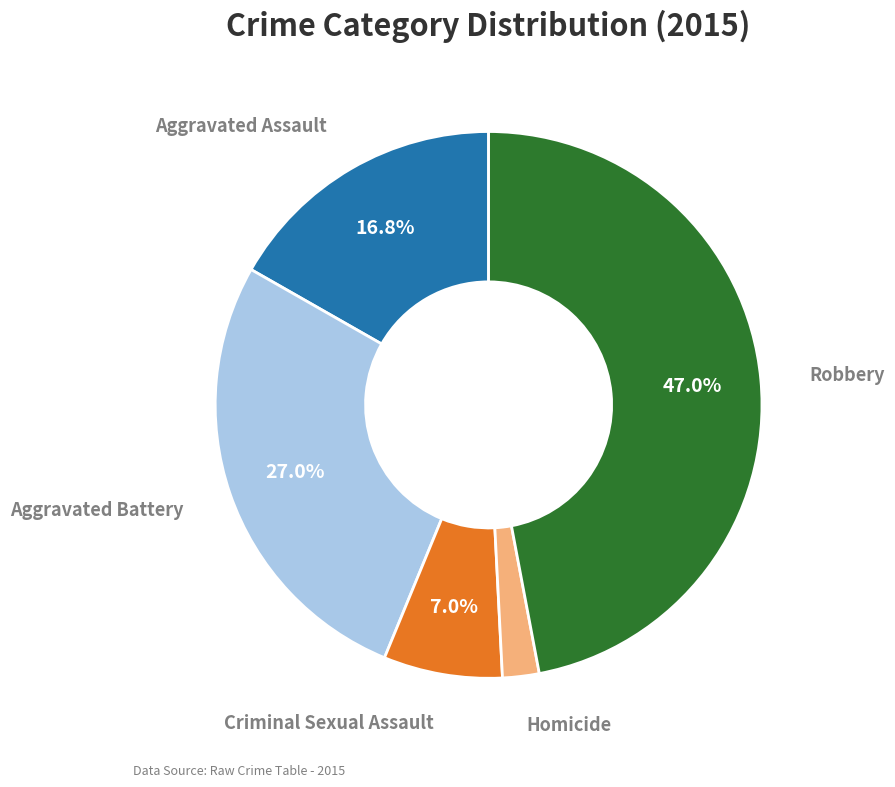

To the nearest percent, what is the average slice percentage?

20%